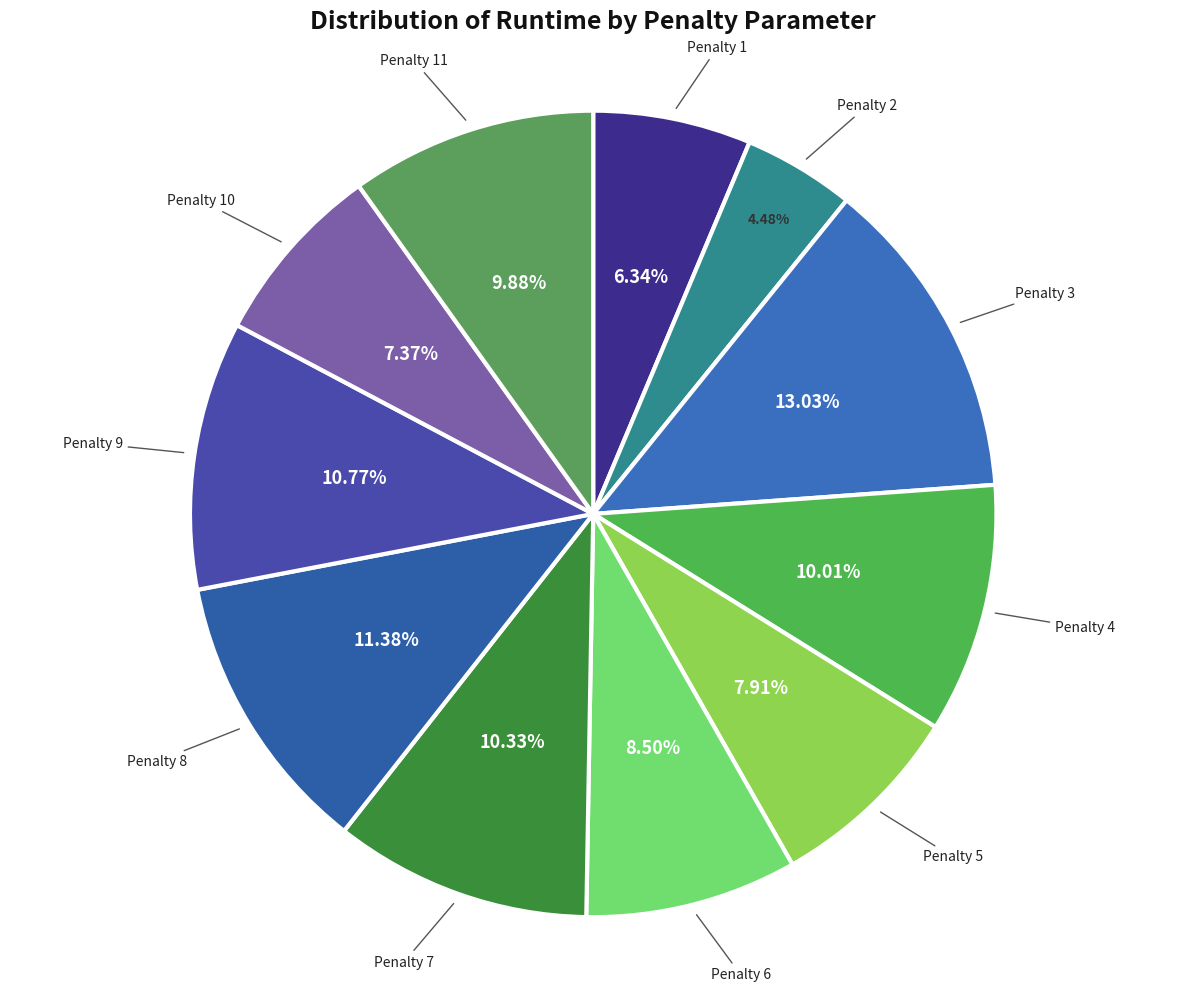

Which category has the smallest portion of the pie?

2